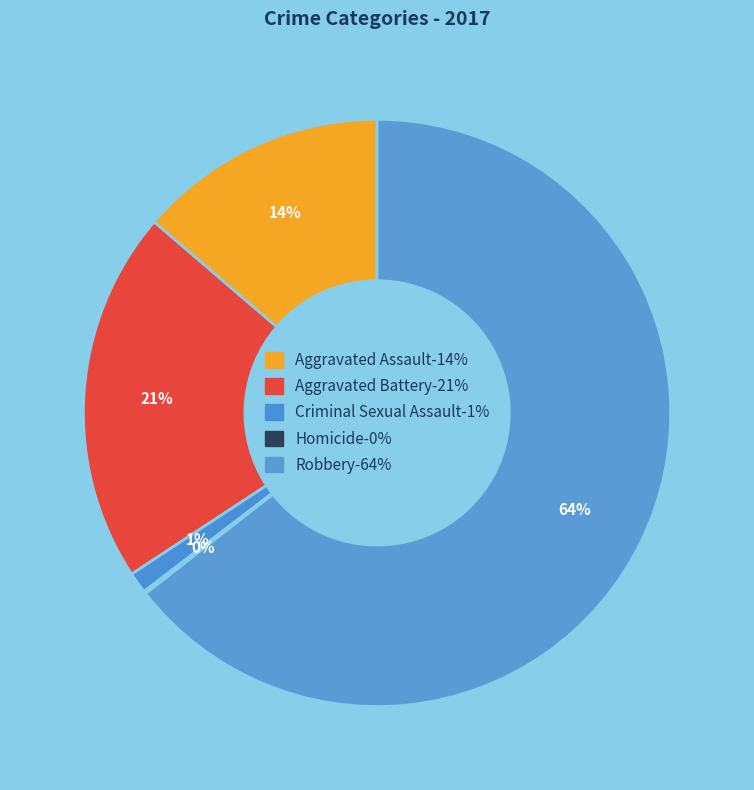

Which slice is the smallest?

Homicide